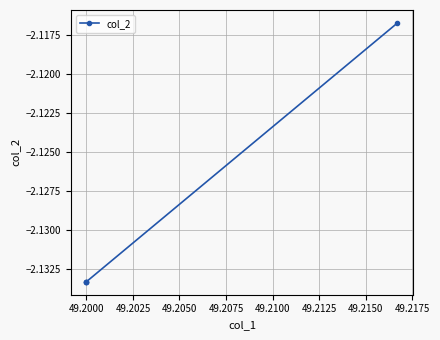

How many lines are shown in the chart?

1